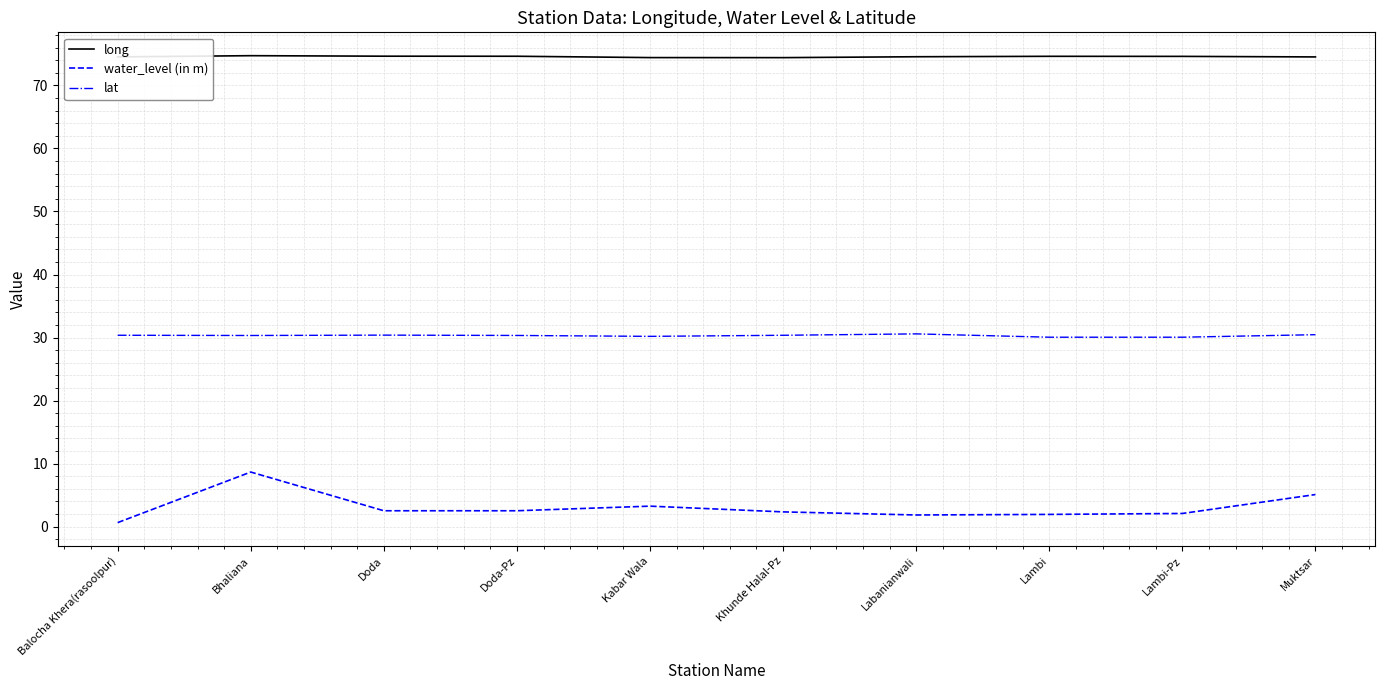

True or false: lat has a value of 30.4 at Khunde Halal-Pz.

True